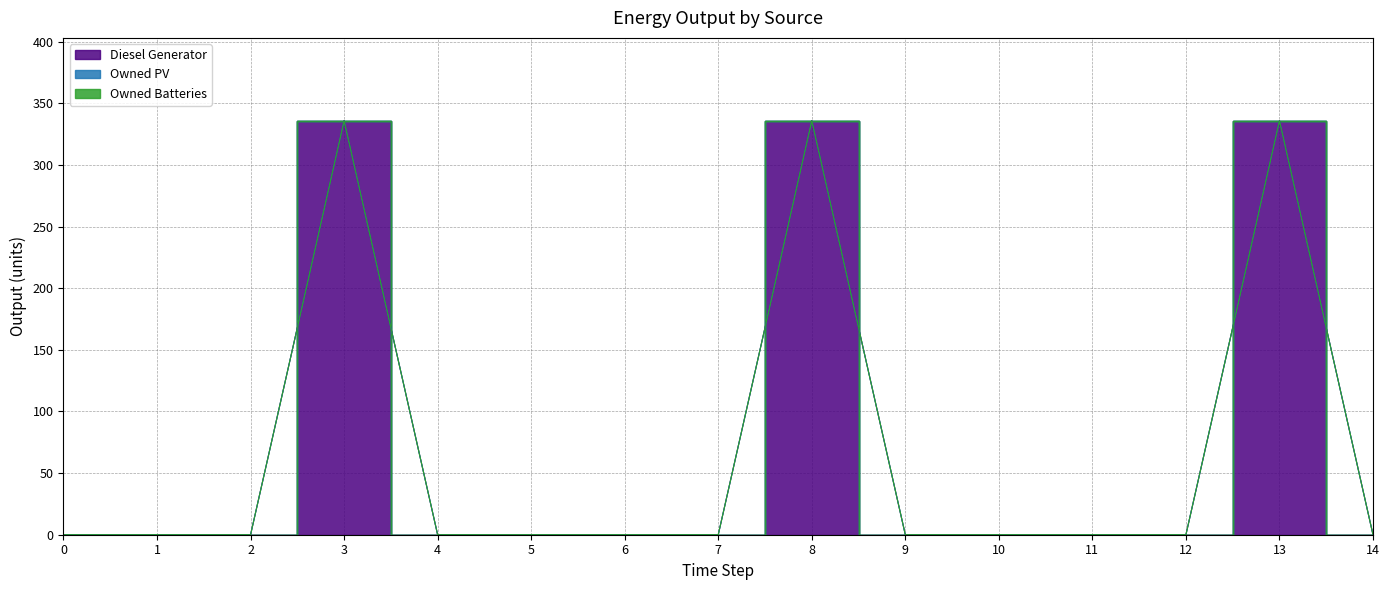

Reading left to right, what are all the values shown in this chart?

Diesel Generator: 0=0	1=0	2=0	3=336	4=0	5=0	6=0	7=0	8=336	9=0	10=0	11=0	12=0	13=336	14=0
Owned PV: 0=0	1=0	2=0	3=0	4=0	5=0	6=0	7=0	8=0	9=0	10=0	11=0	12=0	13=0	14=0
Owned Batteries: 0=0	1=0	2=0	3=0	4=0	5=0	6=0	7=0	8=0	9=0	10=0	11=0	12=0	13=0	14=0